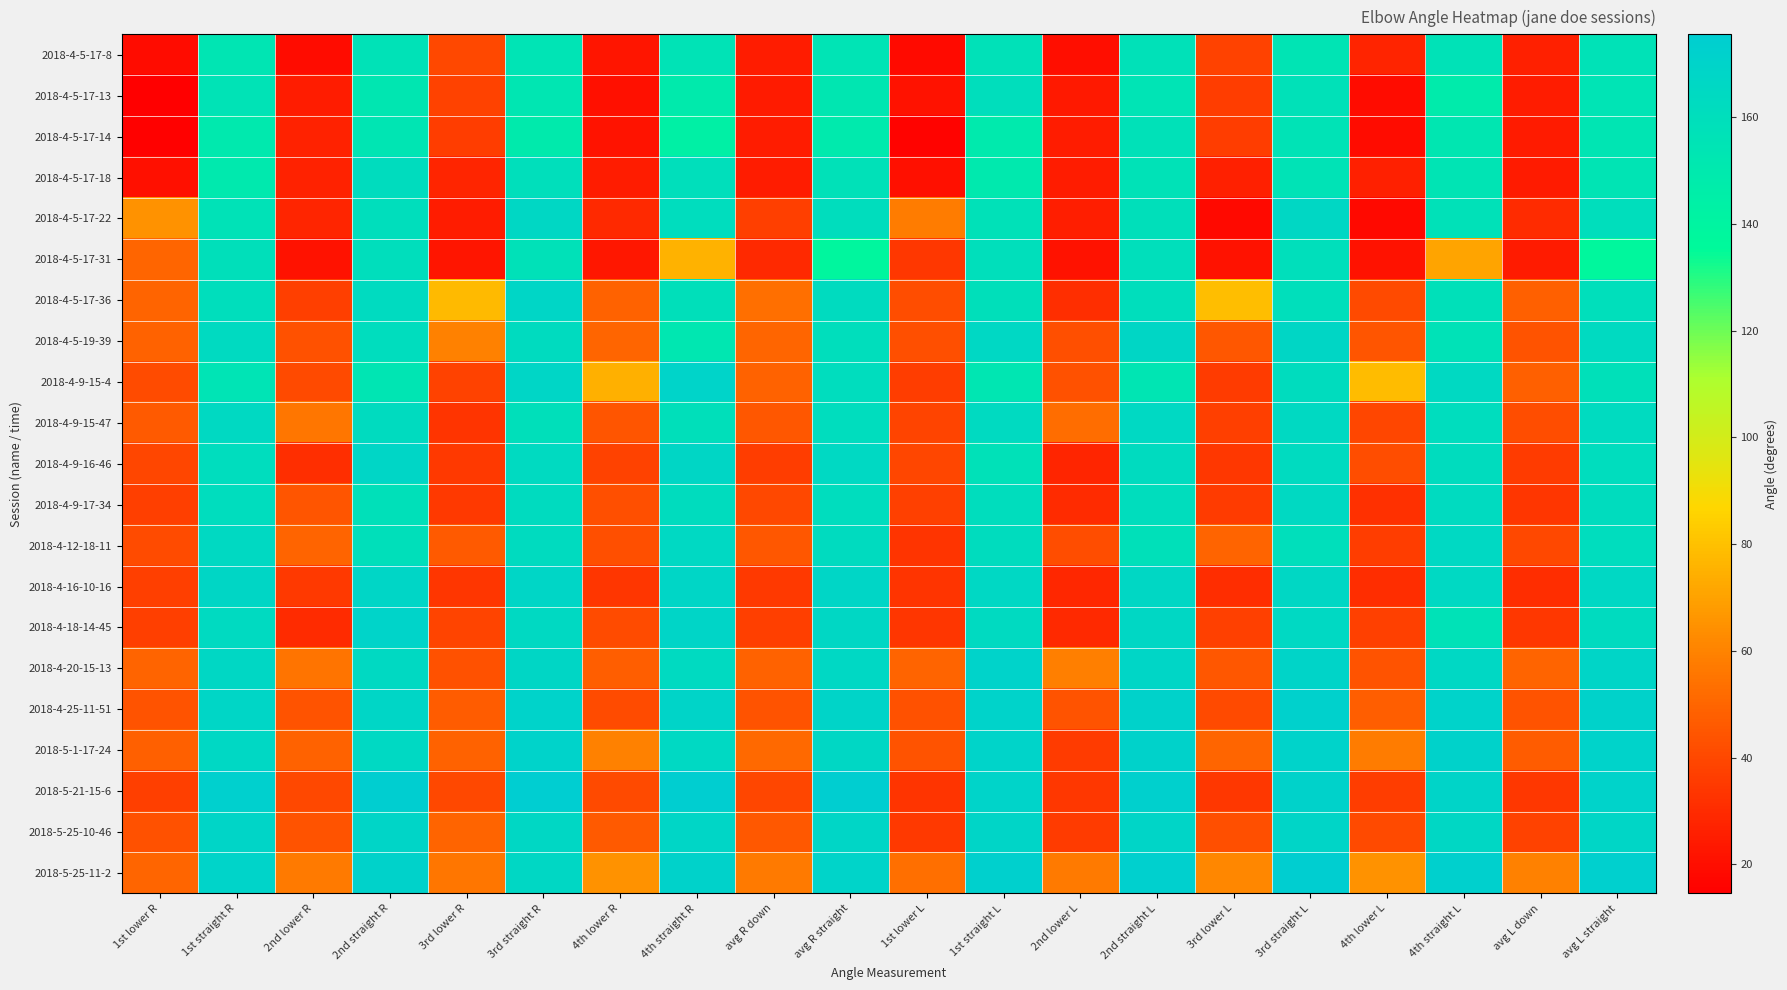

Reading left to right, extract all data points from this chart.

2018-4-5-17-8: 1st lower R=19.1	1st straight R=153.9	2nd lower R=19.0	2nd straight R=156.1	3rd lower R=39.8	3rd straight R=155.1	4th lower R=22.5	4th straight R=155.6	avg R down=25.1	avg R straight=155.2	1st lower L=18.6	1st straight L=157.5	2nd lower L=20.0	2nd straight L=157.8	3rd lower L=38.4	3rd straight L=154.6	4th lower L=27.6	4th straight L=156.6	avg L down=26.2	avg L straight=156.6
2018-4-5-17-13: 1st lower R=14.5	1st straight R=155.6	2nd lower R=24.7	2nd straight R=152.5	3rd lower R=38.2	3rd straight R=153.5	4th lower R=20.6	4th straight R=148.7	avg R down=24.5	avg R straight=152.6	1st lower L=20.9	1st straight L=159.9	2nd lower L=23.8	2nd straight L=155.1	3rd lower L=36.2	3rd straight L=157.6	4th lower L=19.5	4th straight L=148.4	avg L down=25.1	avg L straight=155.2
2018-4-5-17-14: 1st lower R=15.7	1st straight R=150.2	2nd lower R=26.6	2nd straight R=154.2	3rd lower R=36.1	3rd straight R=148.9	4th lower R=21.9	4th straight R=143.6	avg R down=25.1	avg R straight=149.2	1st lower L=16.0	1st straight L=149.5	2nd lower L=25.0	2nd straight L=157.6	3rd lower L=36.4	3rd straight L=156.0	4th lower L=19.4	4th straight L=152.4	avg L down=24.2	avg L straight=153.9
2018-4-5-17-18: 1st lower R=20.6	1st straight R=150.1	2nd lower R=26.6	2nd straight R=161.9	3rd lower R=28.0	3rd straight R=159.8	4th lower R=25.0	4th straight R=159.8	avg R down=25.0	avg R straight=157.9	1st lower L=20.3	1st straight L=150.3	2nd lower L=25.1	2nd straight L=156.4	3rd lower L=26.1	3rd straight L=155.8	4th lower L=26.3	4th straight L=154.4	avg L down=24.4	avg L straight=154.2
2018-4-5-17-22: 1st lower R=65.4	1st straight R=156.3	2nd lower R=27.8	2nd straight R=160.0	3rd lower R=24.7	3rd straight R=166.3	4th lower R=29.4	4th straight R=161.4	avg R down=36.8	avg R straight=161.0	1st lower L=57.5	1st straight L=157.5	2nd lower L=25.5	2nd straight L=158.9	3rd lower L=18.1	3rd straight L=166.5	4th lower L=18.1	4th straight L=157.9	avg L down=29.8	avg L straight=160.2
2018-4-5-17-31: 1st lower R=50.2	1st straight R=158.8	2nd lower R=21.4	2nd straight R=160.3	3rd lower R=22.5	3rd straight R=157.6	4th lower R=23.0	4th straight R=75.2	avg R down=29.3	avg R straight=138.0	1st lower L=34.5	1st straight L=159.7	2nd lower L=21.2	2nd straight L=159.6	3rd lower L=21.1	3rd straight L=159.6	4th lower L=21.3	4th straight L=70.7	avg L down=24.5	avg L straight=137.4
2018-4-5-17-36: 1st lower R=49.2	1st straight R=160.3	2nd lower R=37.1	2nd straight R=163.3	3rd lower R=77.8	3rd straight R=167.5	4th lower R=48.7	4th straight R=158.8	avg R down=53.2	avg R straight=162.5	1st lower L=42.0	1st straight L=158.7	2nd lower L=31.4	2nd straight L=160.5	3rd lower L=79.1	3rd straight L=159.6	4th lower L=40.8	4th straight L=158.2	avg L down=48.3	avg L straight=159.3
2018-4-5-19-39: 1st lower R=48.7	1st straight R=164.2	2nd lower R=43.1	2nd straight R=161.6	3rd lower R=59.6	3rd straight R=162.7	4th lower R=49.9	4th straight R=151.7	avg R down=50.3	avg R straight=160.1	1st lower L=42.3	1st straight L=165.7	2nd lower L=42.3	2nd straight L=167.3	3rd lower L=45.3	3rd straight L=166.9	4th lower L=44.1	4th straight L=156.5	avg L down=43.5	avg L straight=164.1
2018-4-9-15-4: 1st lower R=41.3	1st straight R=155.1	2nd lower R=40.5	2nd straight R=153.9	3rd lower R=38.0	3rd straight R=167.6	4th lower R=74.4	4th straight R=169.6	avg R down=48.5	avg R straight=161.5	1st lower L=36.1	1st straight L=153.5	2nd lower L=43.1	2nd straight L=153.9	3rd lower L=35.5	3rd straight L=161.9	4th lower L=78.1	4th straight L=164.3	avg L down=48.2	avg L straight=158.4
2018-4-9-15-47: 1st lower R=46.5	1st straight R=164.5	2nd lower R=55.9	2nd straight R=162.9	3rd lower R=32.8	3rd straight R=158.9	4th lower R=44.3	4th straight R=158.7	avg R down=44.9	avg R straight=161.3	1st lower L=38.5	1st straight L=163.6	2nd lower L=52.9	2nd straight L=165.2	3rd lower L=37.0	3rd straight L=164.2	4th lower L=39.4	4th straight L=161.1	avg L down=41.9	avg L straight=163.5
2018-4-9-16-46: 1st lower R=39.7	1st straight R=161.3	2nd lower R=30.9	2nd straight R=167.9	3rd lower R=34.8	3rd straight R=163.9	4th lower R=38.4	4th straight R=167.2	avg R down=35.9	avg R straight=165.1	1st lower L=39.2	1st straight L=157.8	2nd lower L=28.0	2nd straight L=162.9	3rd lower L=34.2	3rd straight L=163.3	4th lower L=42.1	4th straight L=161.9	avg L down=35.9	avg L straight=161.5
2018-4-9-17-34: 1st lower R=36.9	1st straight R=161.7	2nd lower R=44.4	2nd straight R=158.2	3rd lower R=35.3	3rd straight R=162.9	4th lower R=42.6	4th straight R=161.9	avg R down=39.8	avg R straight=161.2	1st lower L=37.4	1st straight L=161.0	2nd lower L=30.2	2nd straight L=160.7	3rd lower L=35.5	3rd straight L=164.3	4th lower L=31.6	4th straight L=163.3	avg L down=33.7	avg L straight=162.3
2018-4-12-18-11: 1st lower R=41.2	1st straight R=164.4	2nd lower R=49.4	2nd straight R=158.7	3rd lower R=46.1	3rd straight R=162.7	4th lower R=42.8	4th straight R=165.2	avg R down=44.9	avg R straight=162.7	1st lower L=33.1	1st straight L=162.2	2nd lower L=42.1	2nd straight L=158.1	3rd lower L=49.2	3rd straight L=159.4	4th lower L=36.3	4th straight L=165.3	avg L down=40.2	avg L straight=161.3
2018-4-16-10-16: 1st lower R=36.9	1st straight R=167.3	2nd lower R=34.9	2nd straight R=168.0	3rd lower R=33.9	3rd straight R=168.0	4th lower R=34.0	4th straight R=167.5	avg R down=34.9	avg R straight=167.7	1st lower L=32.9	1st straight L=165.9	2nd lower L=28.5	2nd straight L=166.2	3rd lower L=30.8	3rd straight L=166.7	4th lower L=30.5	4th straight L=165.0	avg L down=30.7	avg L straight=165.9
2018-4-18-14-45: 1st lower R=37.1	1st straight R=163.9	2nd lower R=29.8	2nd straight R=169.6	3rd lower R=38.7	3rd straight R=164.3	4th lower R=41.4	4th straight R=168.4	avg R down=36.7	avg R straight=166.5	1st lower L=33.8	1st straight L=163.6	2nd lower L=29.6	2nd straight L=166.2	3rd lower L=37.4	3rd straight L=165.2	4th lower L=37.4	4th straight L=156.6	avg L down=34.6	avg L straight=162.9
2018-4-20-15-13: 1st lower R=49.7	1st straight R=166.7	2nd lower R=55.0	2nd straight R=164.3	3rd lower R=42.9	3rd straight R=167.2	4th lower R=47.8	4th straight R=164.2	avg R down=48.8	avg R straight=165.6	1st lower L=49.7	1st straight L=170.4	2nd lower L=59.1	2nd straight L=167.9	3rd lower L=45.1	3rd straight L=169.1	4th lower L=43.9	4th straight L=165.5	avg L down=49.5	avg L straight=168.2
2018-4-25-11-51: 1st lower R=43.7	1st straight R=167.8	2nd lower R=43.9	2nd straight R=168.0	3rd lower R=46.9	3rd straight R=170.2	4th lower R=41.3	4th straight R=168.7	avg R down=44.0	avg R straight=168.7	1st lower L=42.9	1st straight L=170.3	2nd lower L=43.5	2nd straight L=170.6	3rd lower L=40.4	3rd straight L=171.8	4th lower L=47.5	4th straight L=170.2	avg L down=43.6	avg L straight=170.7
2018-5-1-17-24: 1st lower R=48.3	1st straight R=165.7	2nd lower R=48.7	2nd straight R=165.0	3rd lower R=48.8	3rd straight R=170.1	4th lower R=59.5	4th straight R=165.3	avg R down=51.3	avg R straight=166.5	1st lower L=43.5	1st straight L=169.4	2nd lower L=35.4	2nd straight L=170.6	3rd lower L=49.9	3rd straight L=170.4	4th lower L=57.8	4th straight L=171.0	avg L down=46.6	avg L straight=170.4
2018-5-21-15-6: 1st lower R=36.7	1st straight R=173.3	2nd lower R=40.0	2nd straight R=174.8	3rd lower R=39.7	3rd straight R=175.6	4th lower R=40.7	4th straight R=174.9	avg R down=39.3	avg R straight=174.6	1st lower L=32.9	1st straight L=169.3	2nd lower L=34.5	2nd straight L=172.8	3rd lower L=34.6	3rd straight L=170.8	4th lower L=36.4	4th straight L=168.9	avg L down=34.6	avg L straight=170.4
2018-5-25-10-46: 1st lower R=43.2	1st straight R=168.6	2nd lower R=43.9	2nd straight R=168.2	3rd lower R=49.7	3rd straight R=166.4	4th lower R=46.4	4th straight R=167.6	avg R down=45.8	avg R straight=167.7	1st lower L=35.2	1st straight L=168.2	2nd lower L=35.8	2nd straight L=168.6	3rd lower L=42.4	3rd straight L=168.6	4th lower L=40.3	4th straight L=166.7	avg L down=38.4	avg L straight=168.0
2018-5-25-11-2: 1st lower R=49.8	1st straight R=169.5	2nd lower R=56.7	2nd straight R=170.9	3rd lower R=55.6	3rd straight R=166.5	4th lower R=65.0	4th straight R=170.6	avg R down=56.8	avg R straight=169.4	1st lower L=53.3	1st straight L=172.5	2nd lower L=56.8	2nd straight L=173.3	3rd lower L=61.6	3rd straight L=174.8	4th lower L=65.4	4th straight L=173.0	avg L down=59.3	avg L straight=173.4